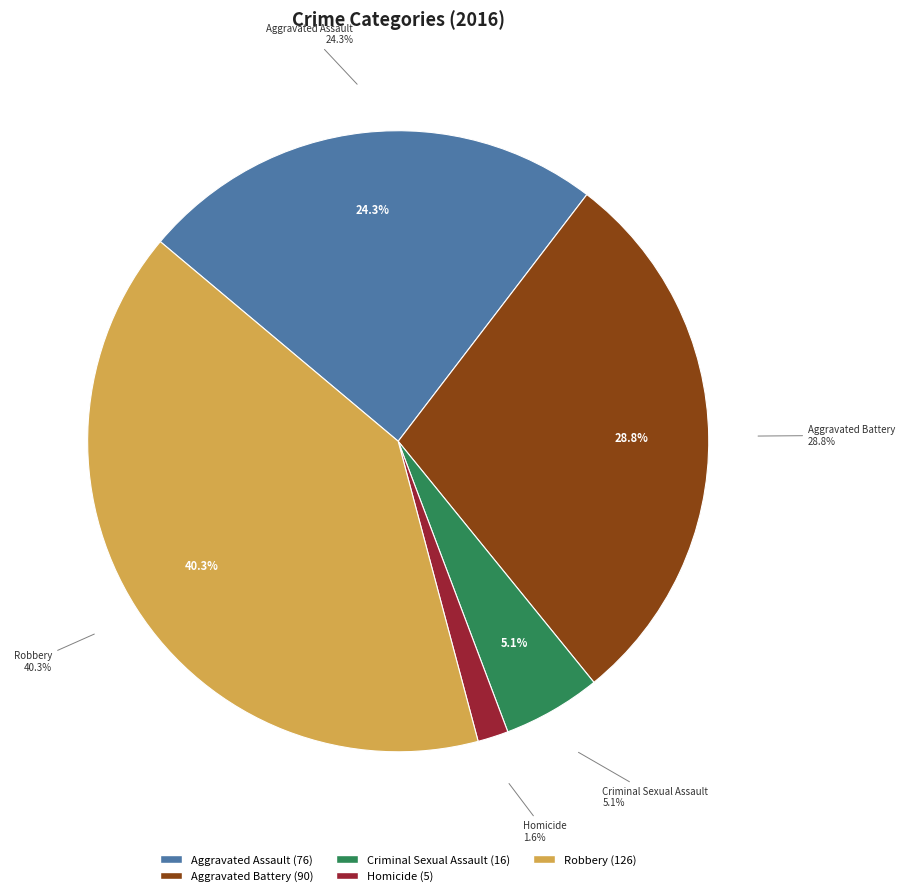

Rank the categories by value from highest to lowest.

Robbery, Aggravated Battery, Aggravated Assault, Criminal Sexual Assault, Homicide